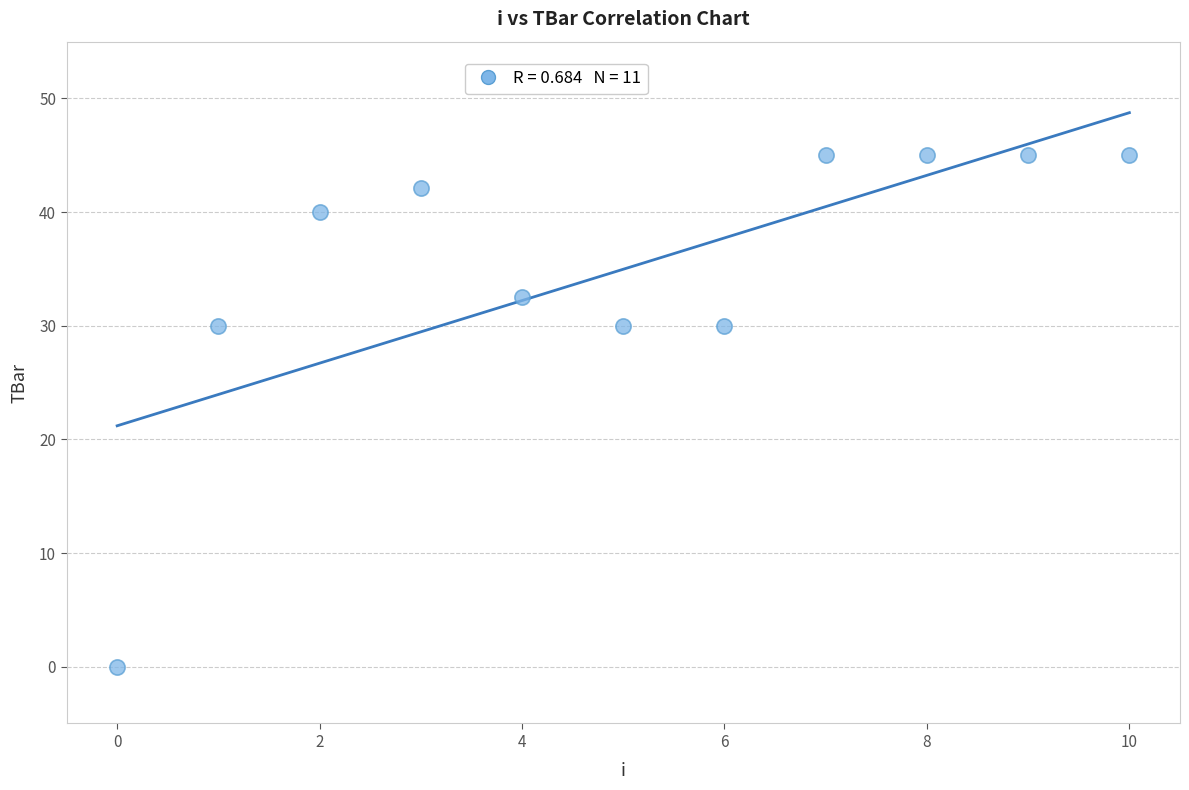

What is the average Y value?

35.0